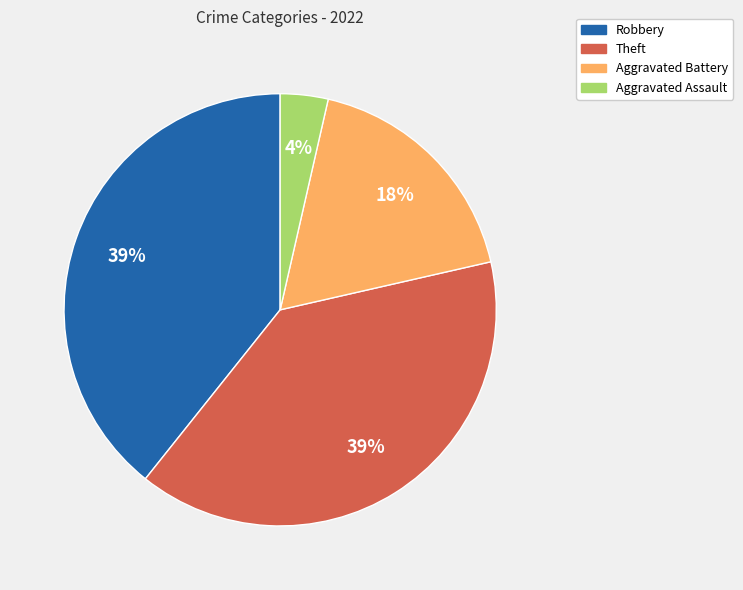

How many slices are in this pie chart?

4